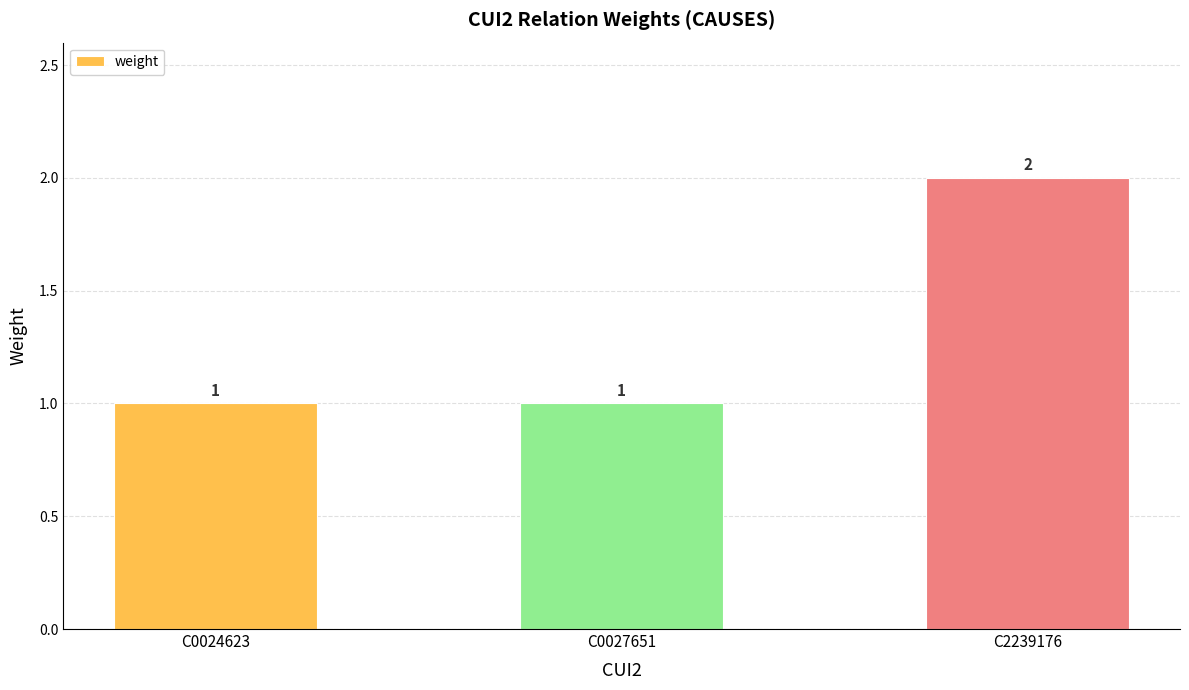

How many values are between 1 and 2?

3